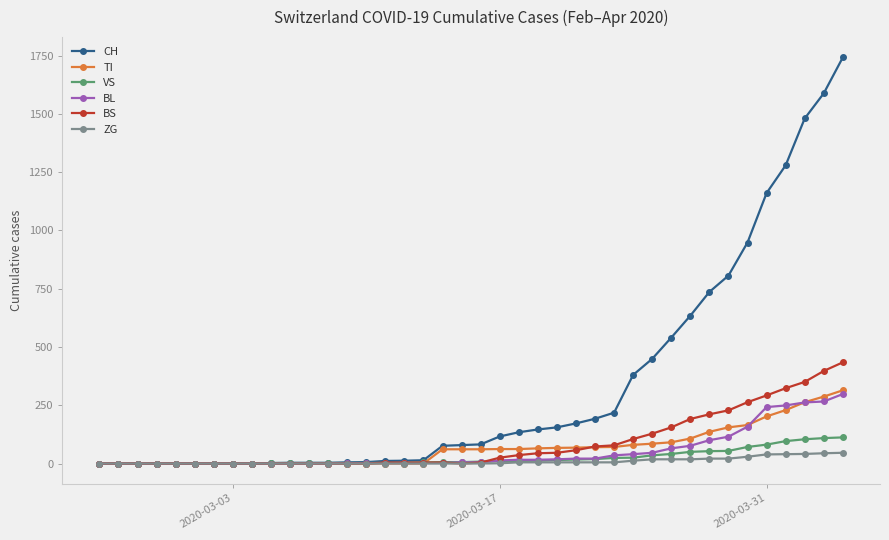

Which series has the widest spread of values?

CH